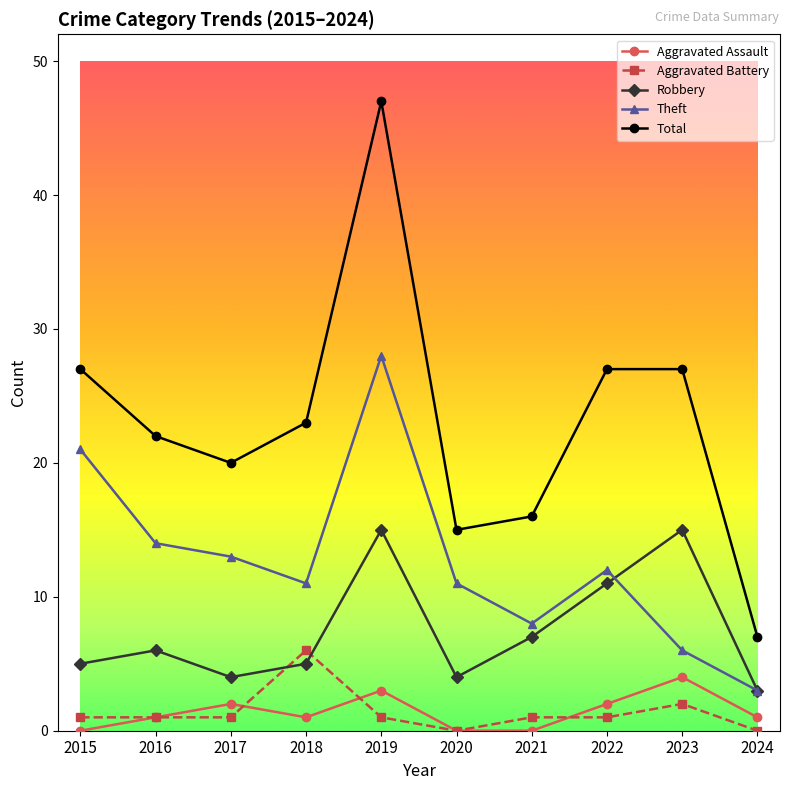

Is this an area chart (filled region under the line)?

No